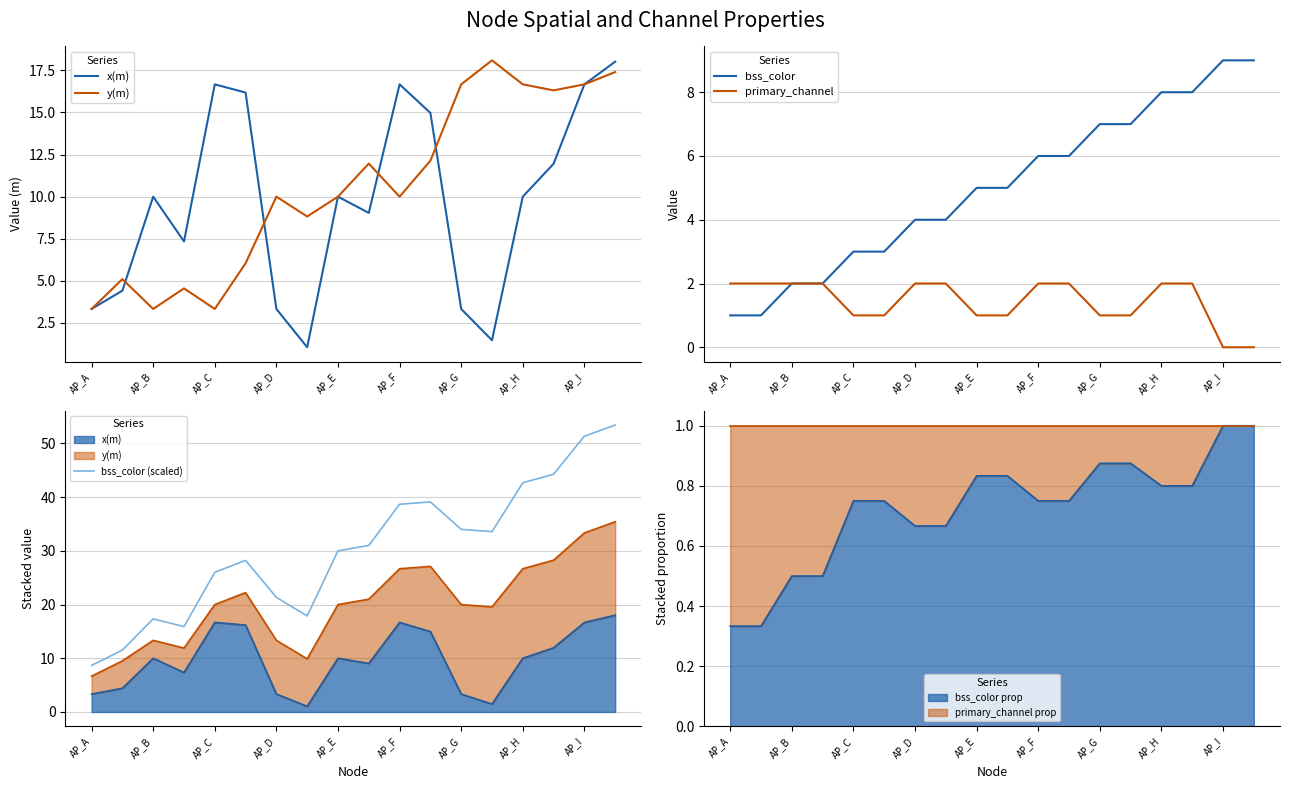

Does the chart display data point markers on the line(s)?

No